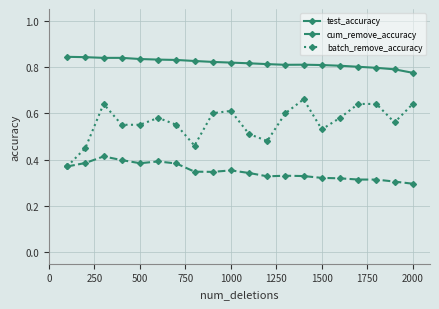

Which series has the largest total across all categories?

test_accuracy